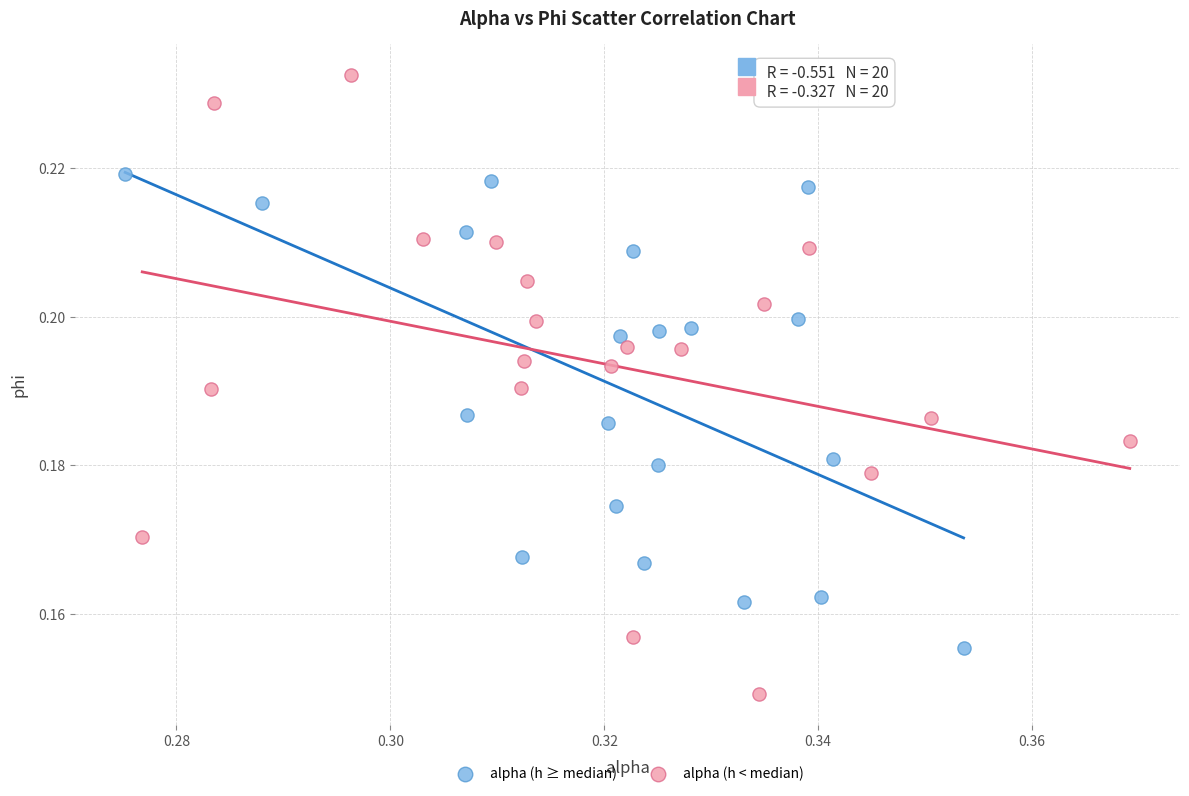

Which series contains the lowest Y value?

alpha (h < median)